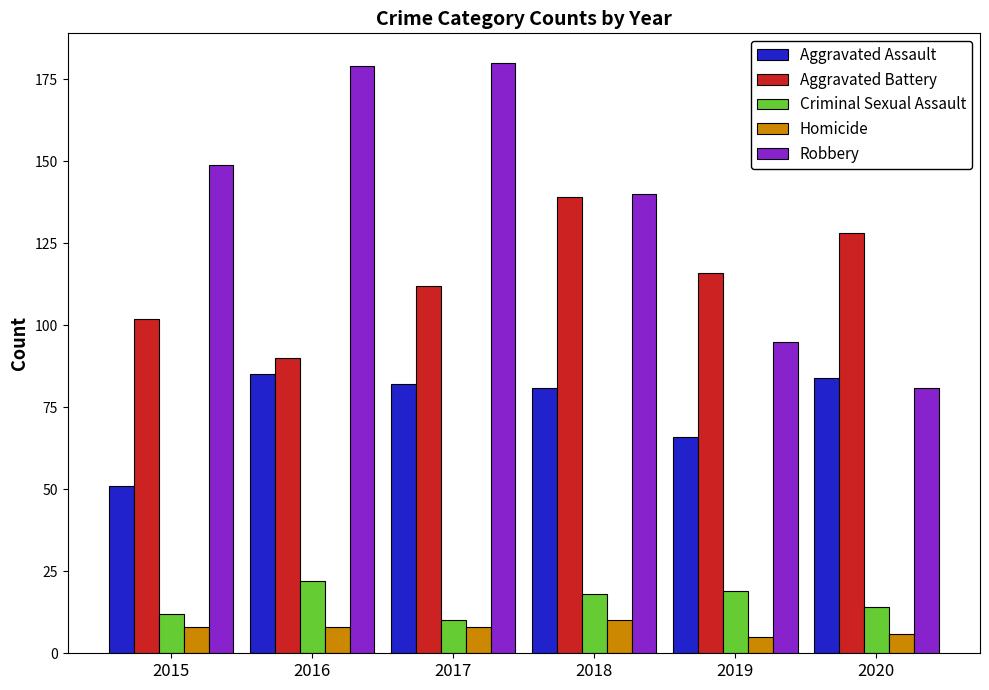

What is the maximum value shown in the chart?

180